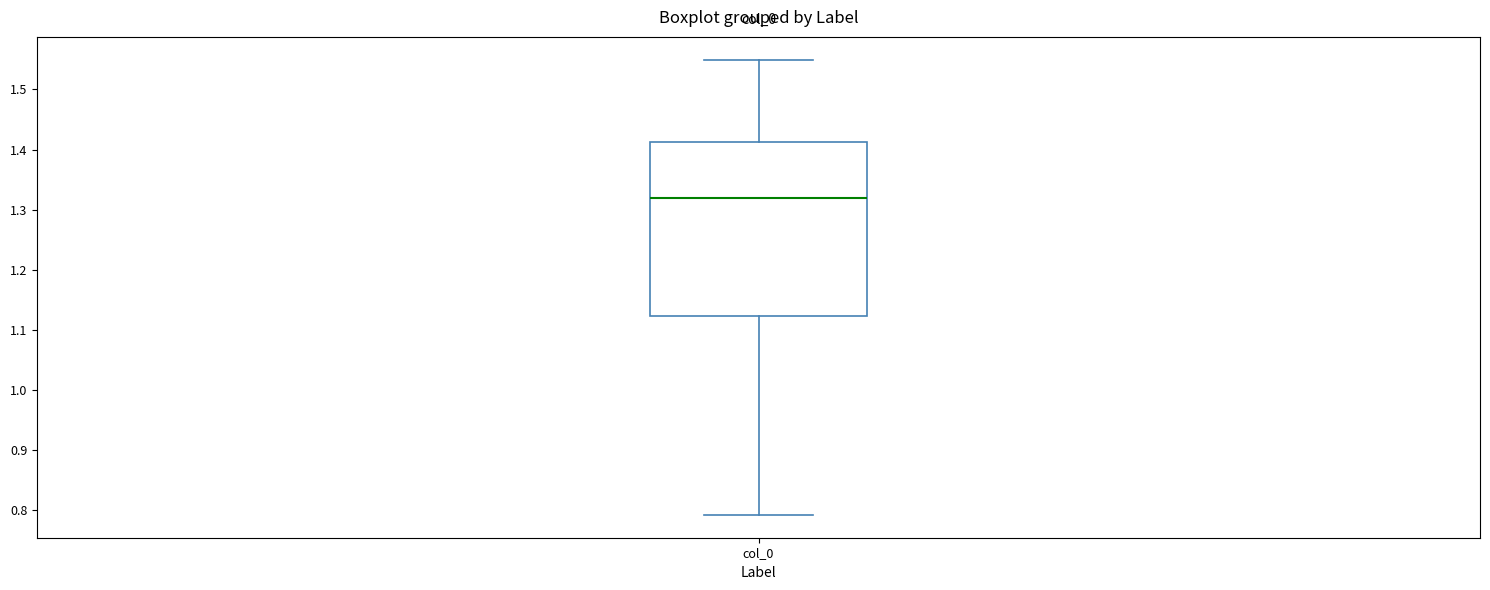

Where is the lower edge of the box for col_0 on the y-axis? The values are not printed on the chart, so give them approximately, as read against the axis.

1.12